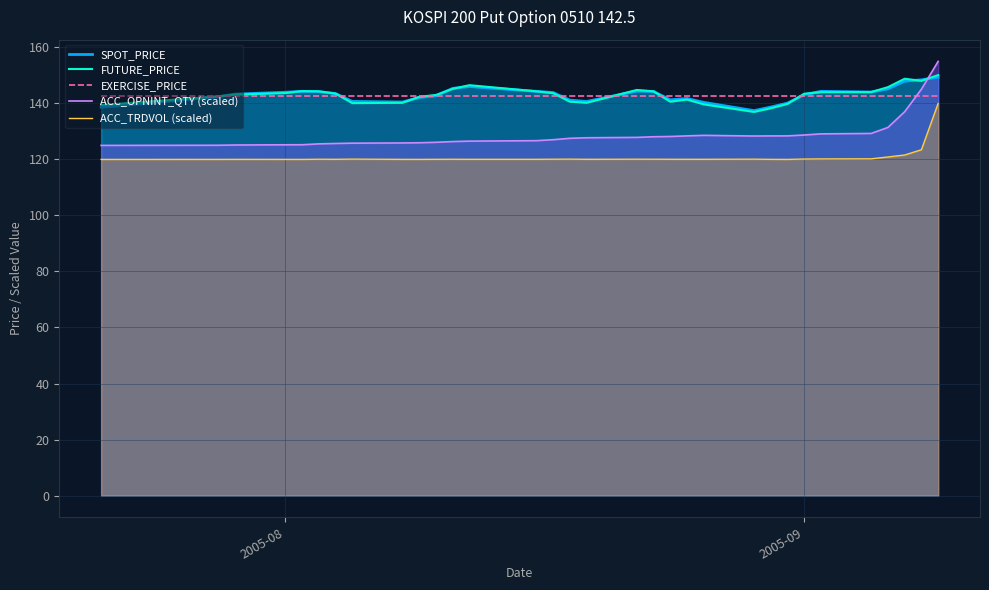

What is the smallest value displayed?

120.0